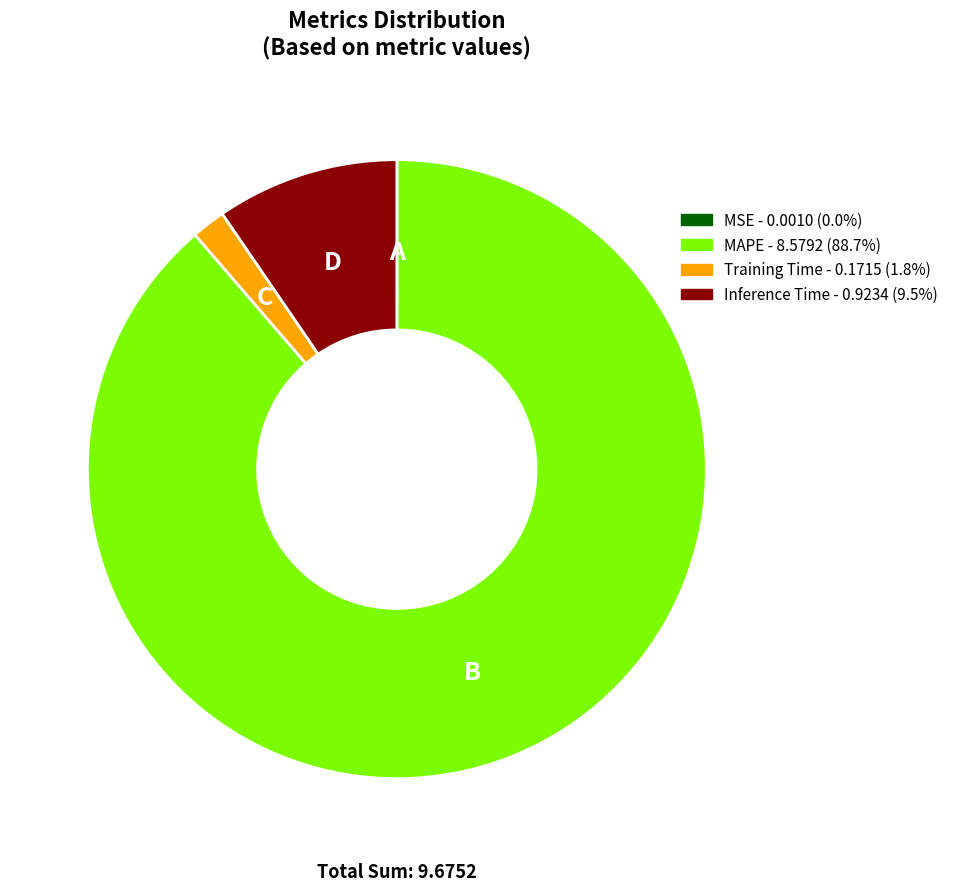

Between MAPE and Inference Time, which is larger?

MAPE